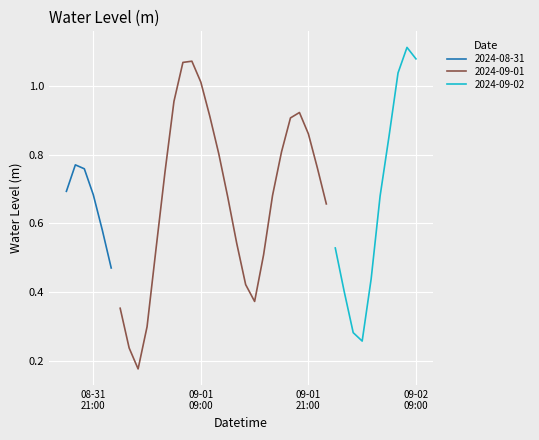

What is the minimum value shown in the chart?

0.2